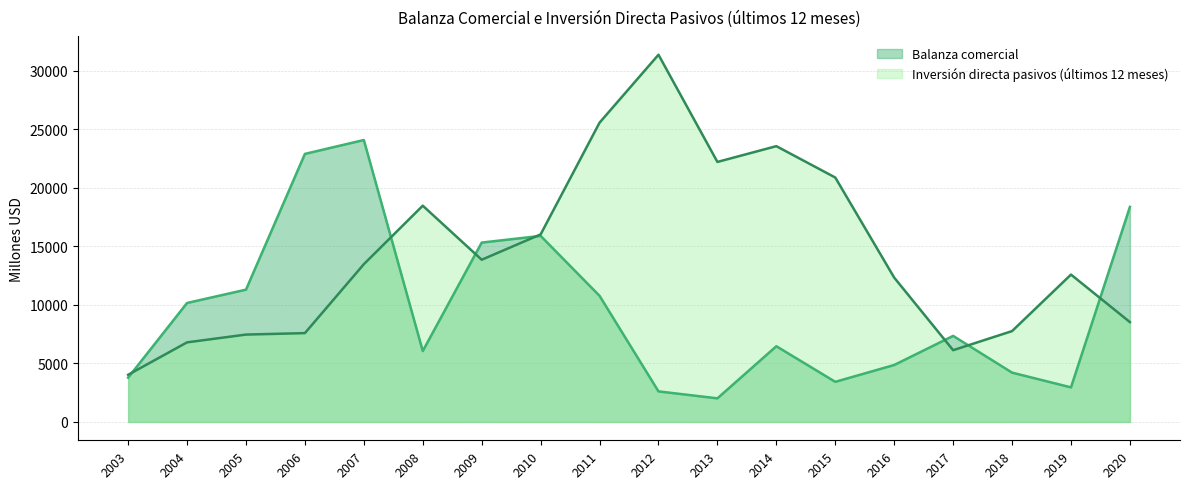

Which category has the highest value in the Balanza comercial series?

2007